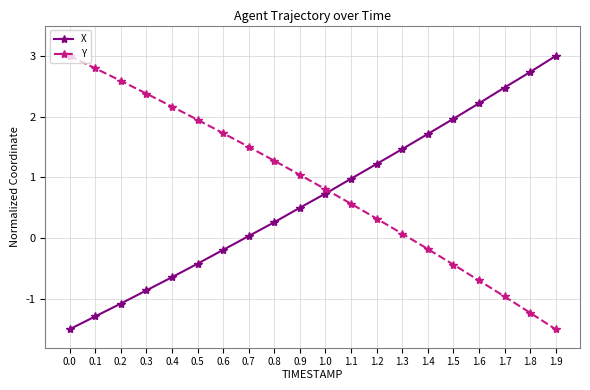

Read the X value at 1.7.

2.5